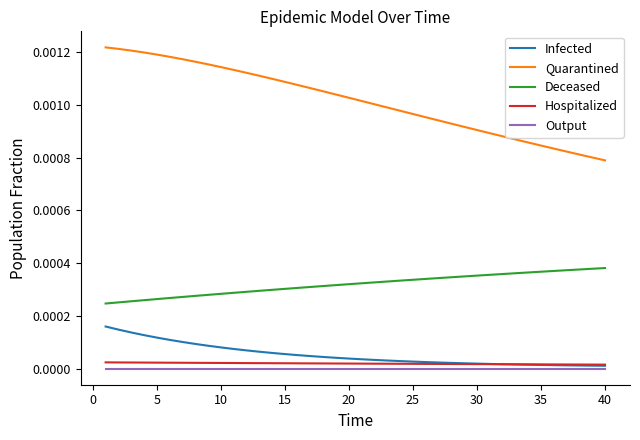

Which series has the largest total across all categories?

Quarantined